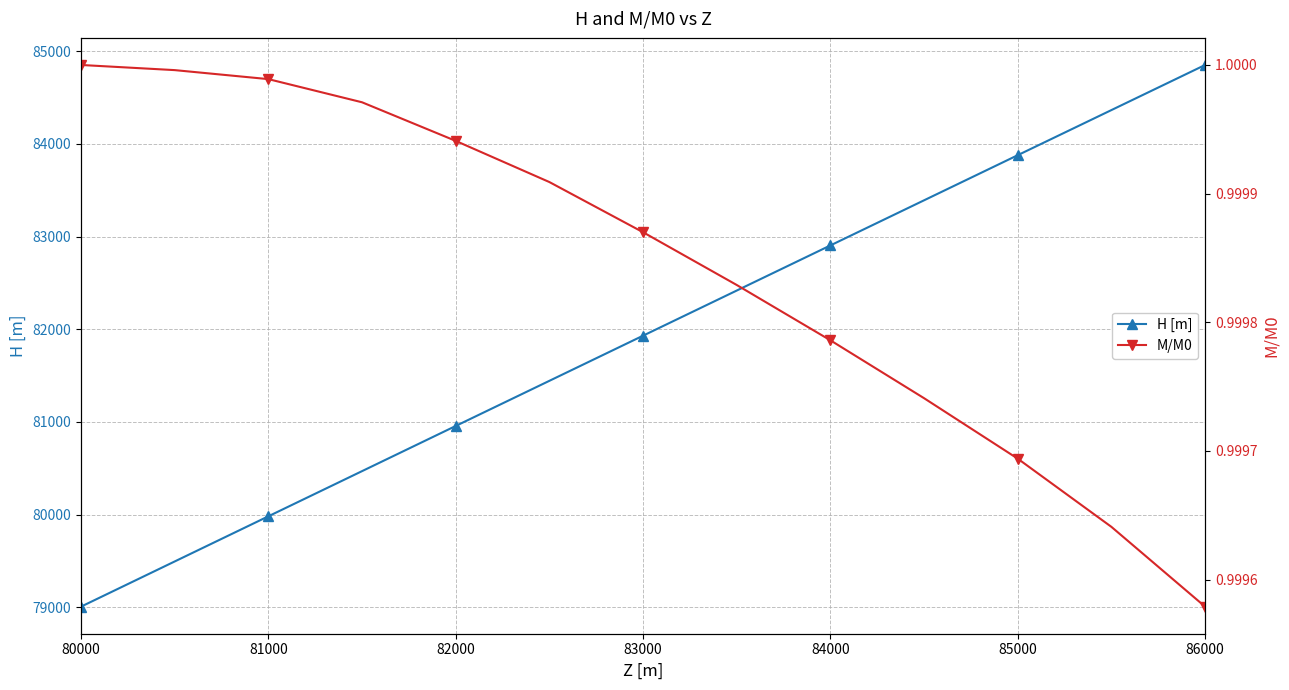

True or false: H [m] has a value of 81930.2 at 83000.

True